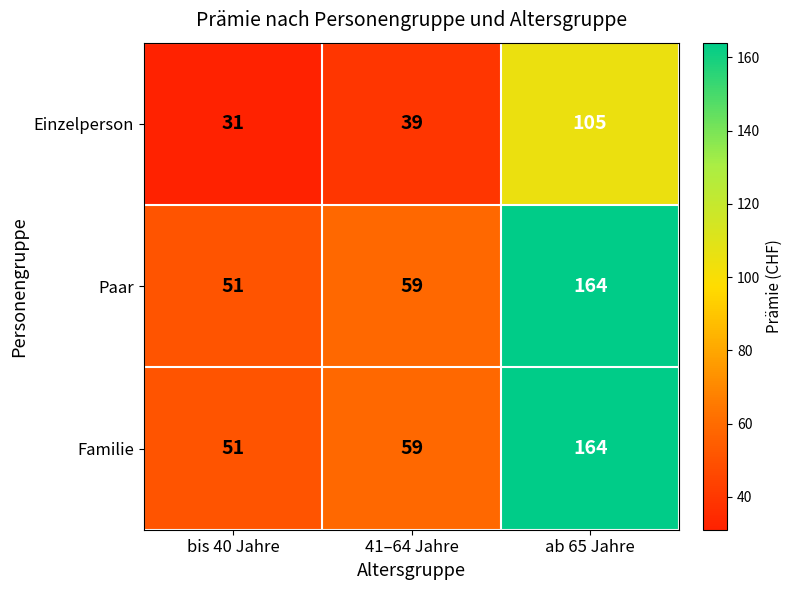

What is the difference between the Einzelperson values at 41–64 Jahre and bis 40 Jahre?

8